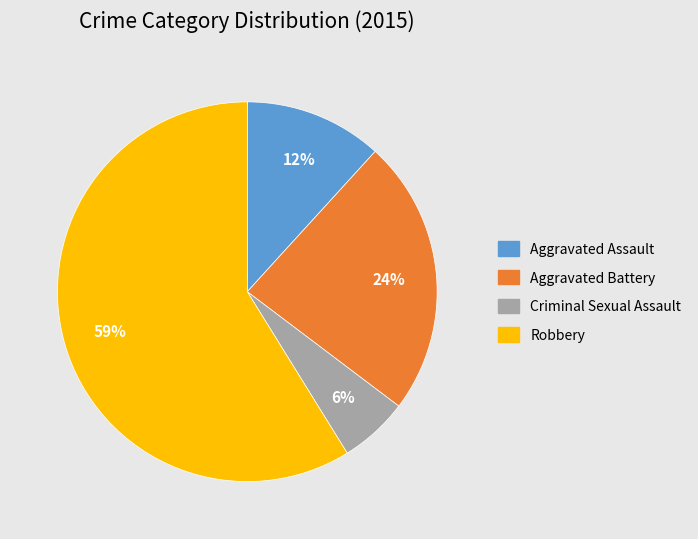

How many segments does this pie chart have?

4